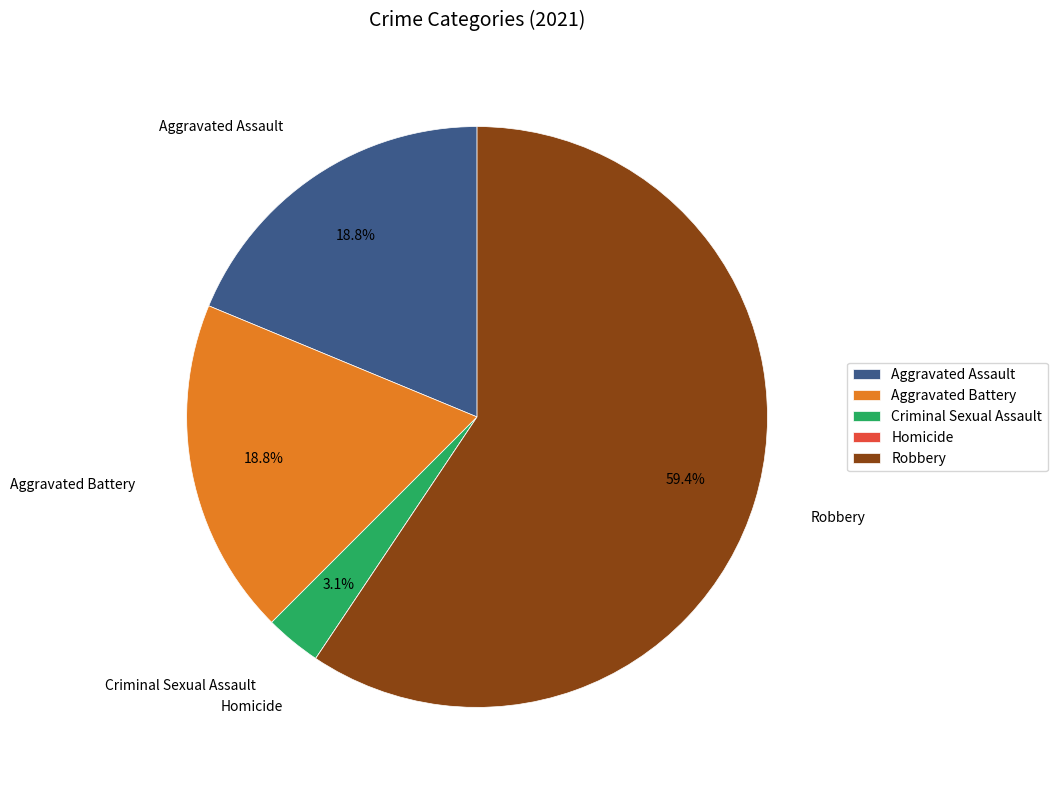

Is Aggravated Battery the majority of the pie?

No